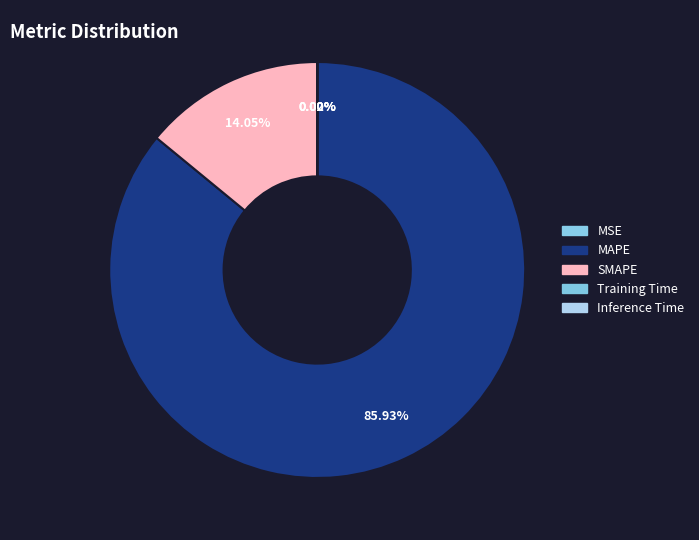

Between Inference Time and SMAPE, which is larger?

SMAPE